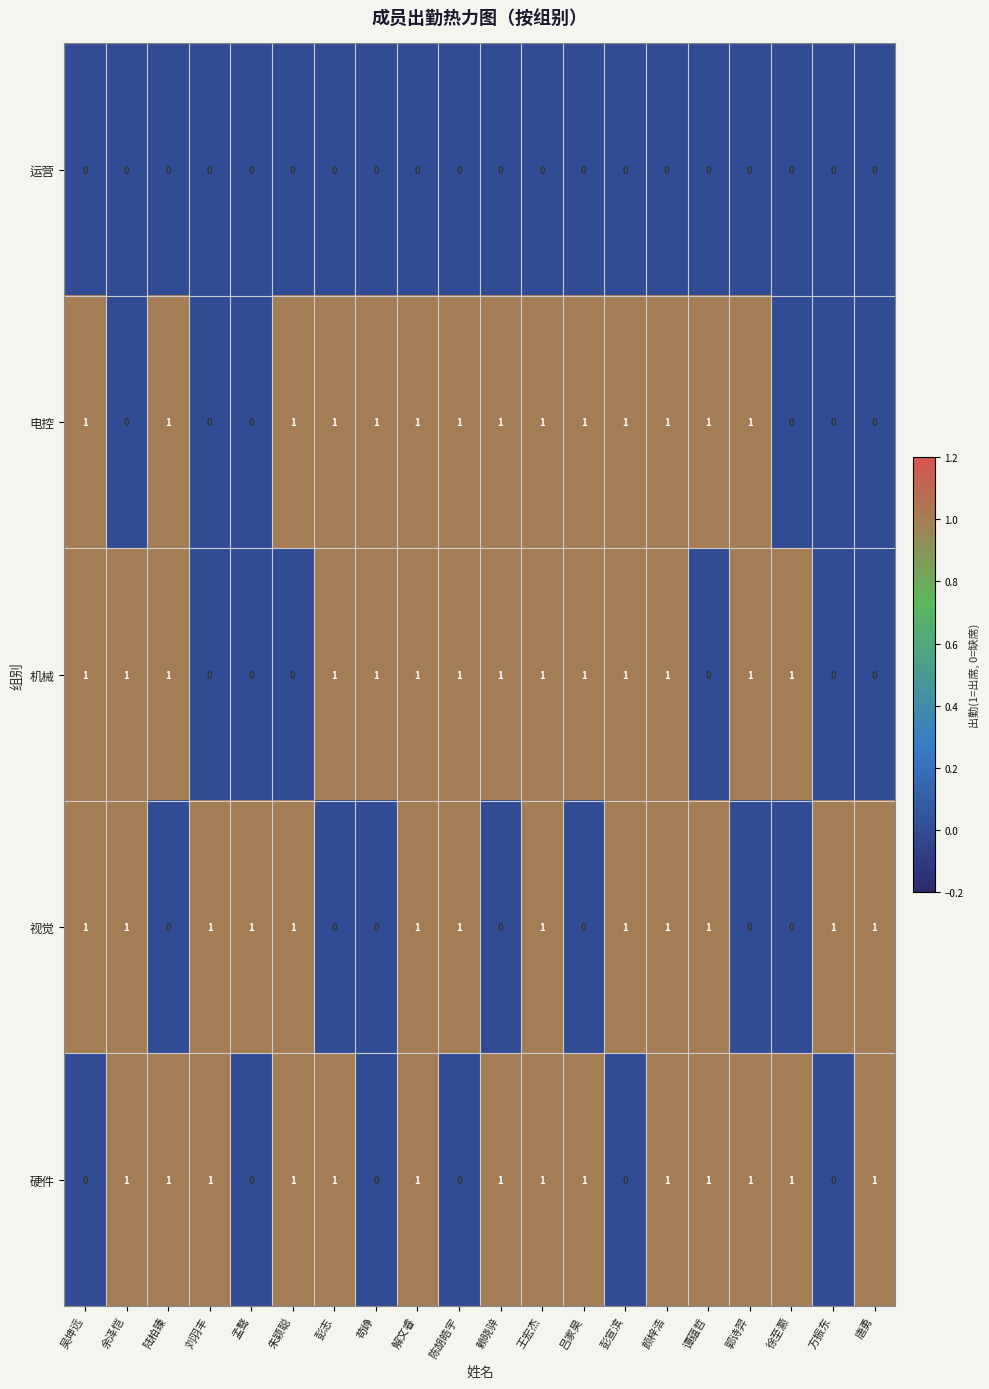

How many data points does each series have?

20